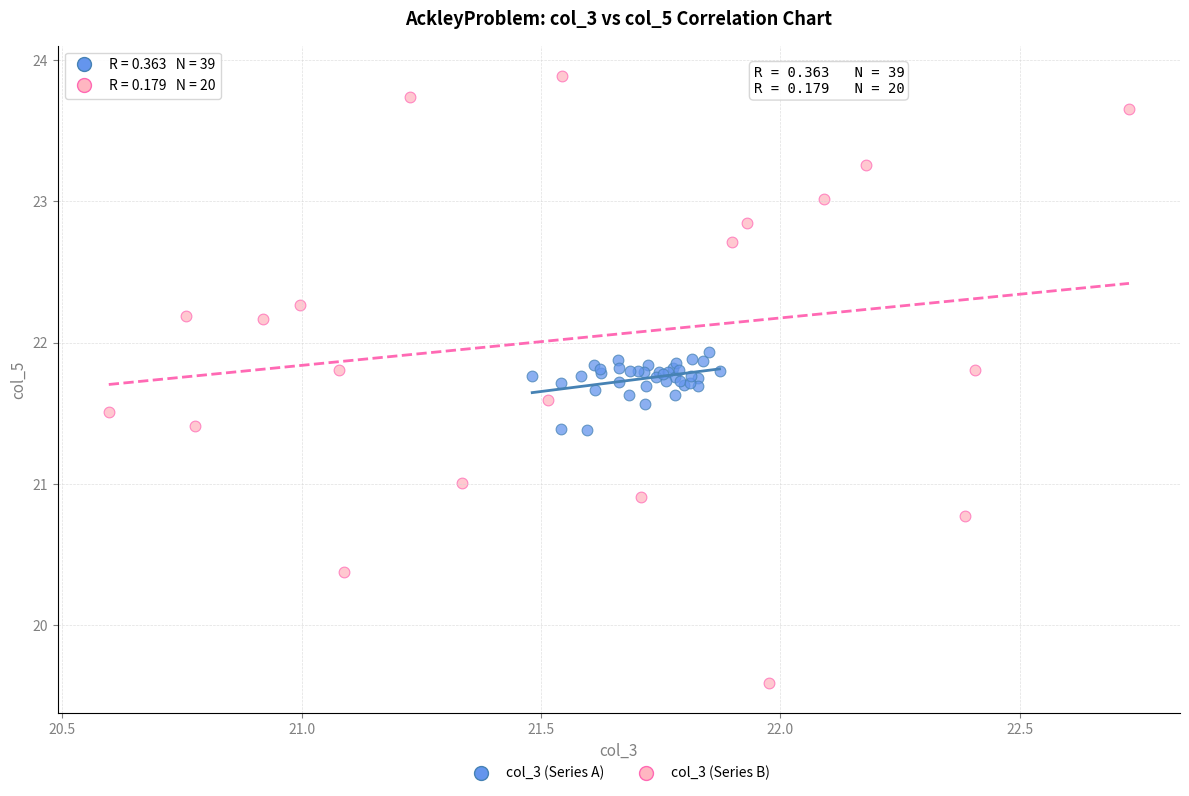

Which series has the widest spread of Y values?

col_3 (Series B)